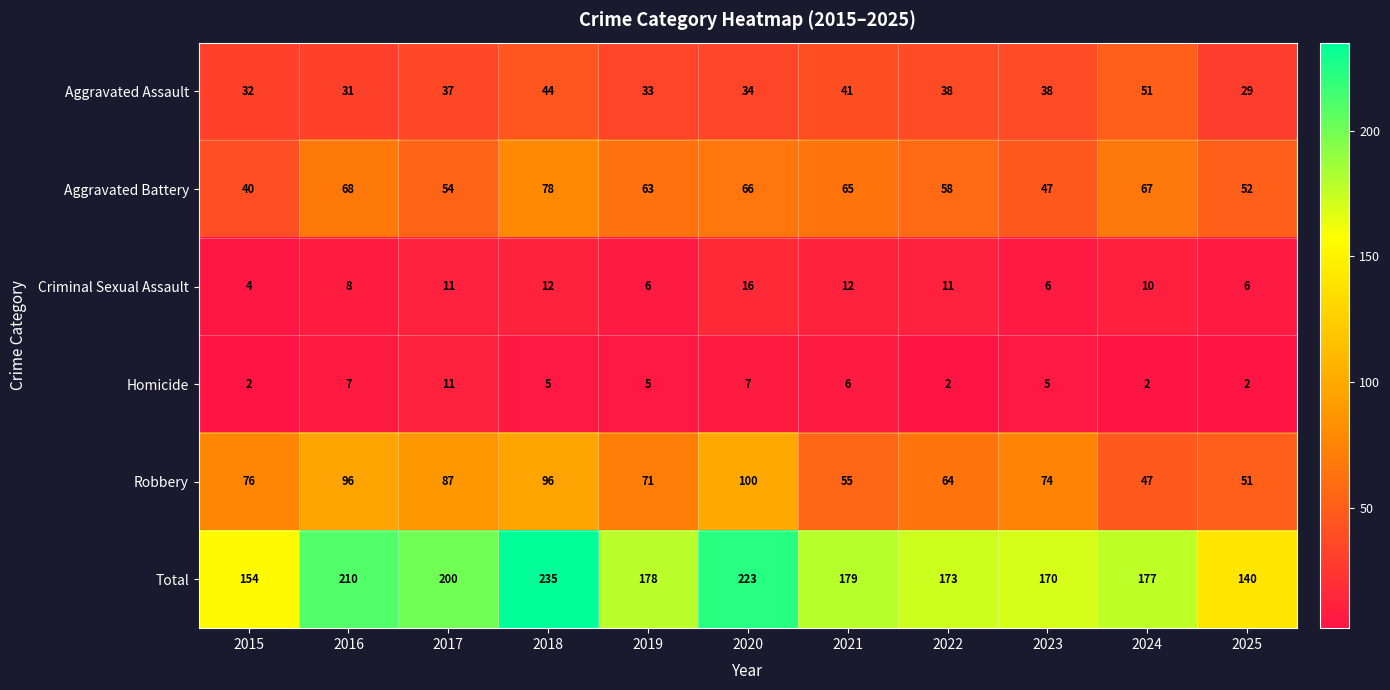

Which label corresponds to the largest value in the chart?

2018